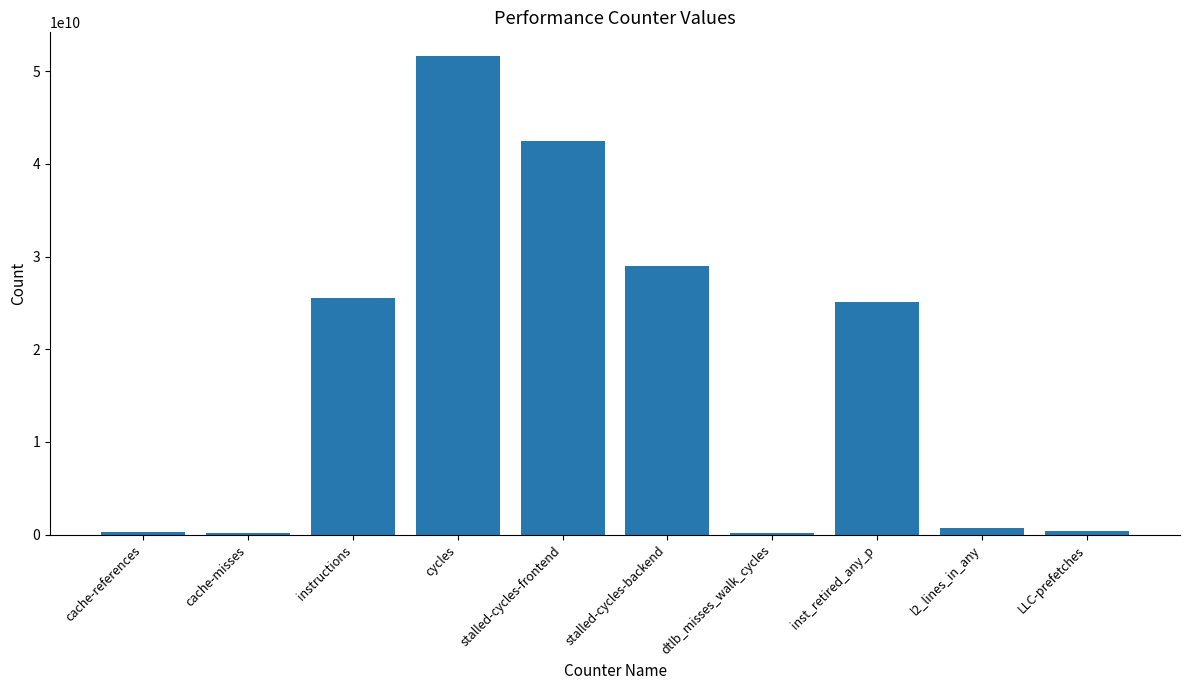

What is the change in value from cache-misses to dtlb_misses_walk_cycles?

-25026746